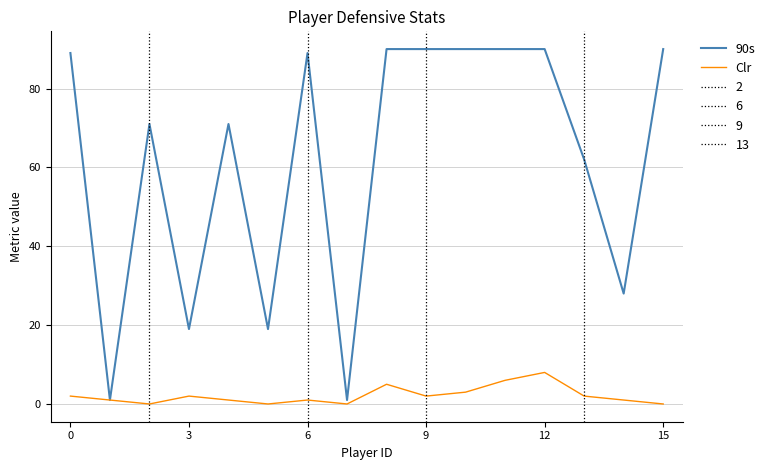

Reading right to left, what are all the values shown in this chart?

90s: 90	28	62	90	90	90	90	90	1	89	19	71	19	71	1	89
Clr: 0	1	2	8	6	3	2	5	0	1	0	1	2	0	1	2